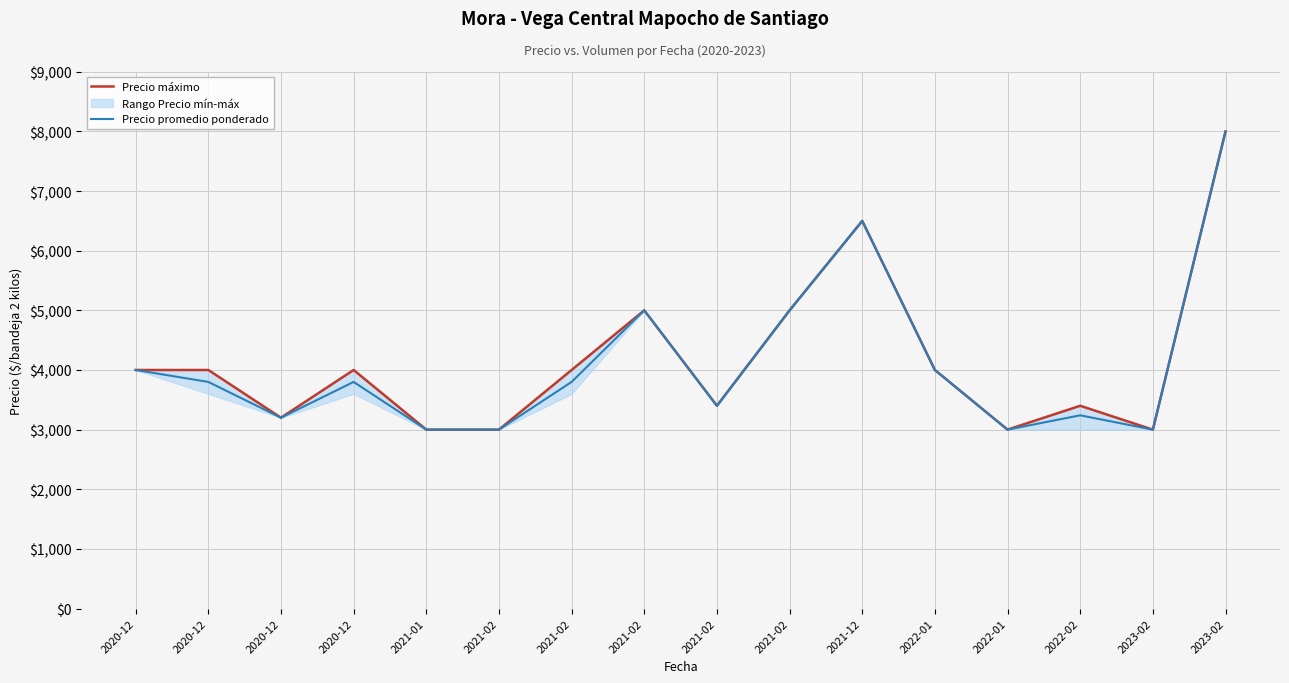

What is the difference between the maximum and minimum values in the Precio promedio ponderado series?

5000